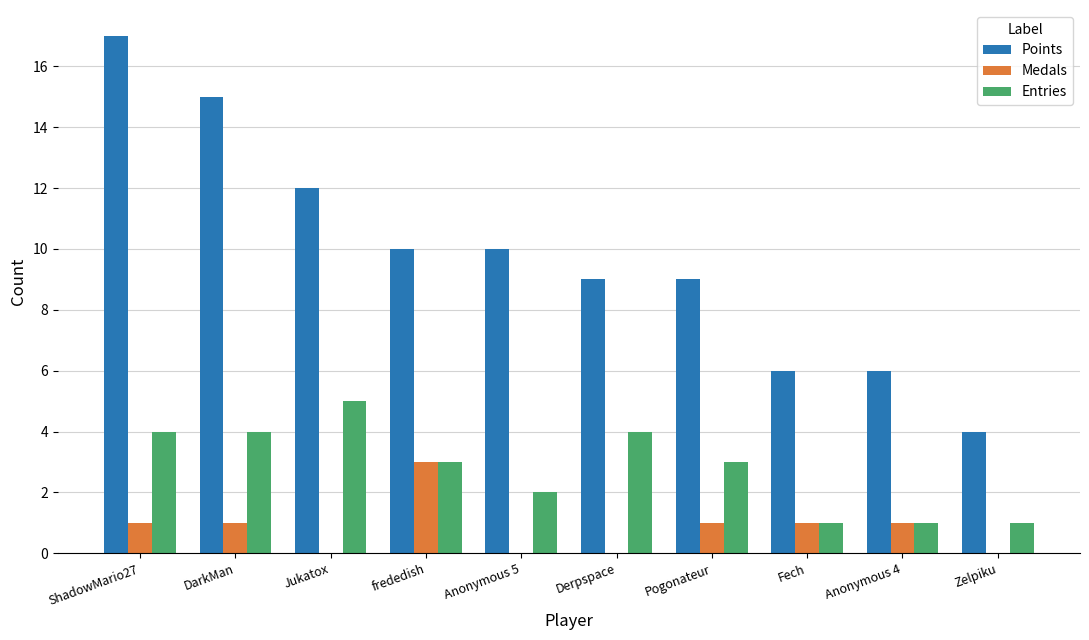

Between ShadowMario27 and DarkMan, which series saw the biggest shift?

Points